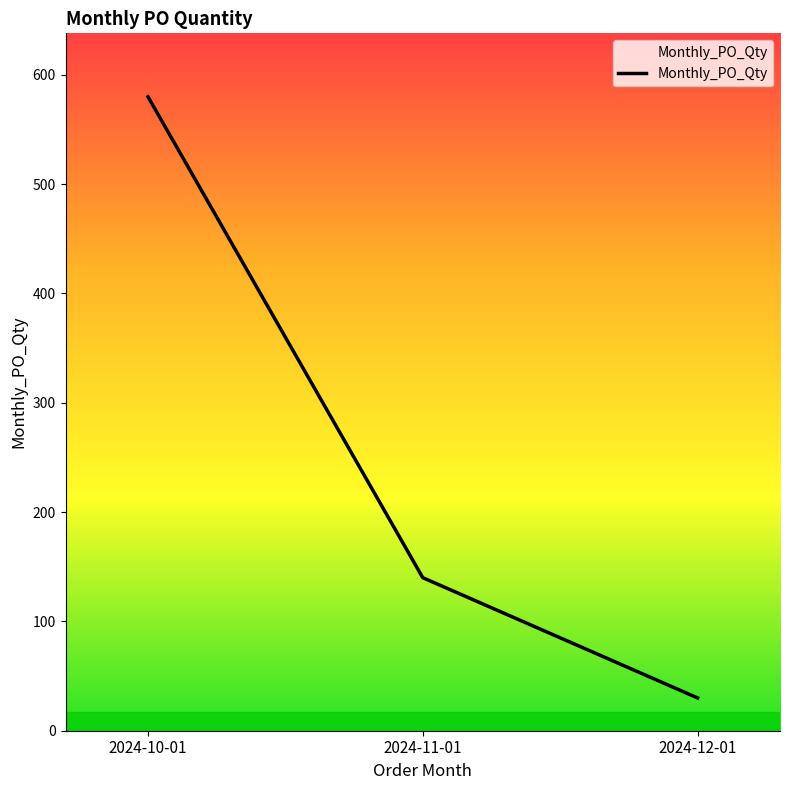

Reading left to right, transcribe all the data shown in this chart.

2024-10-01=580	2024-11-01=140	2024-12-01=30